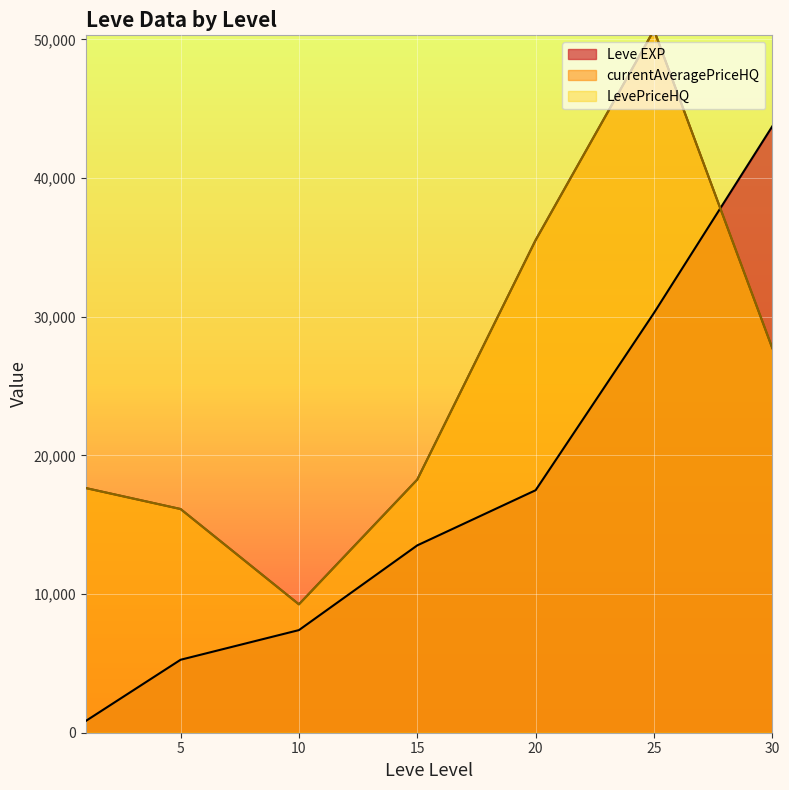

True or false: currentAveragePriceHQ and LevePriceHQ cross at least once.

False